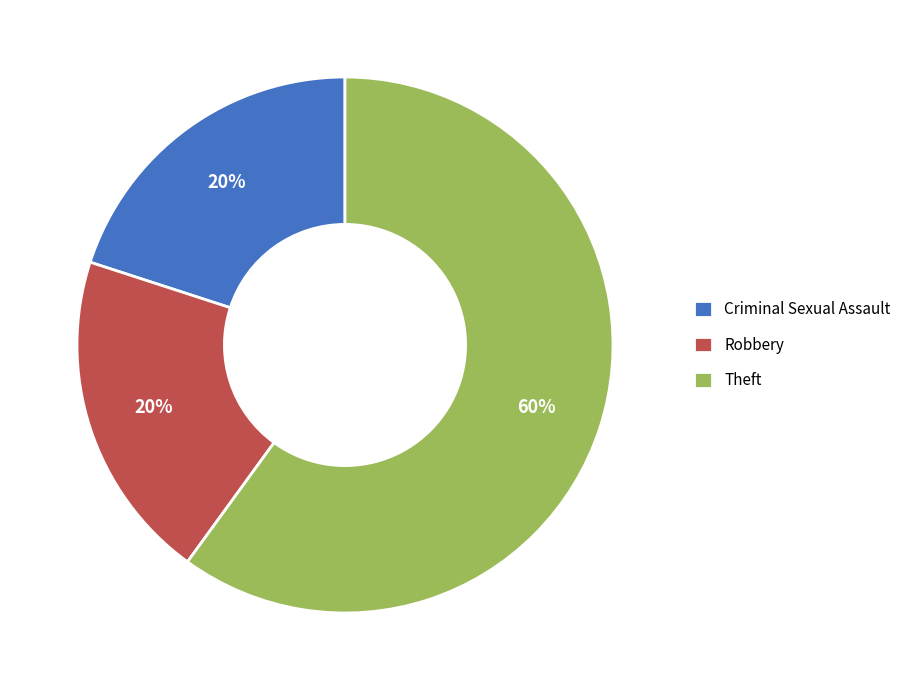

True or false: Robbery accounts for 10% of the total.

False